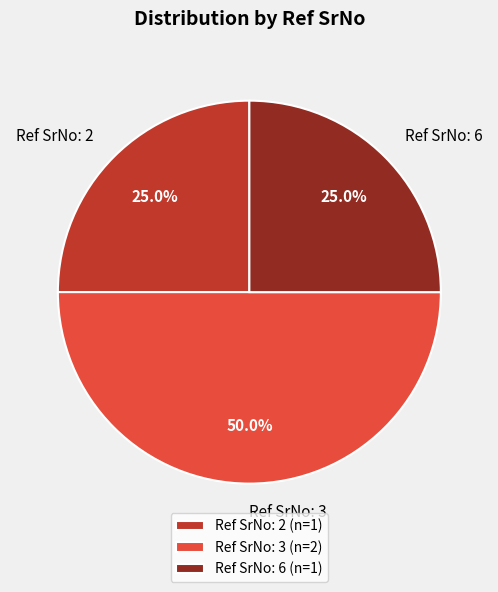

Between Ref SrNo: 6 and Ref SrNo: 3, which is larger?

Ref SrNo: 3